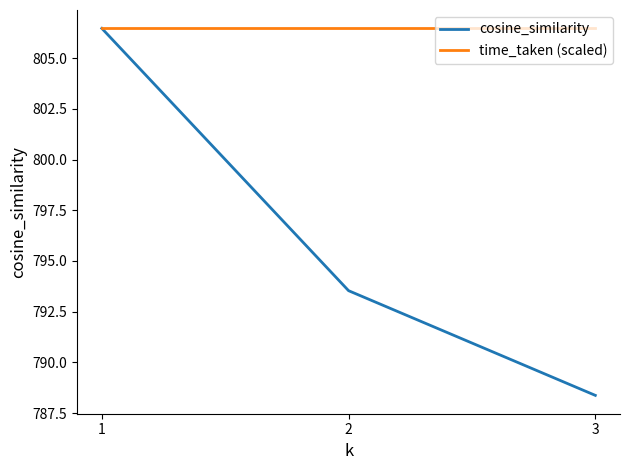

Which category has the lowest value in the cosine_similarity series?

3